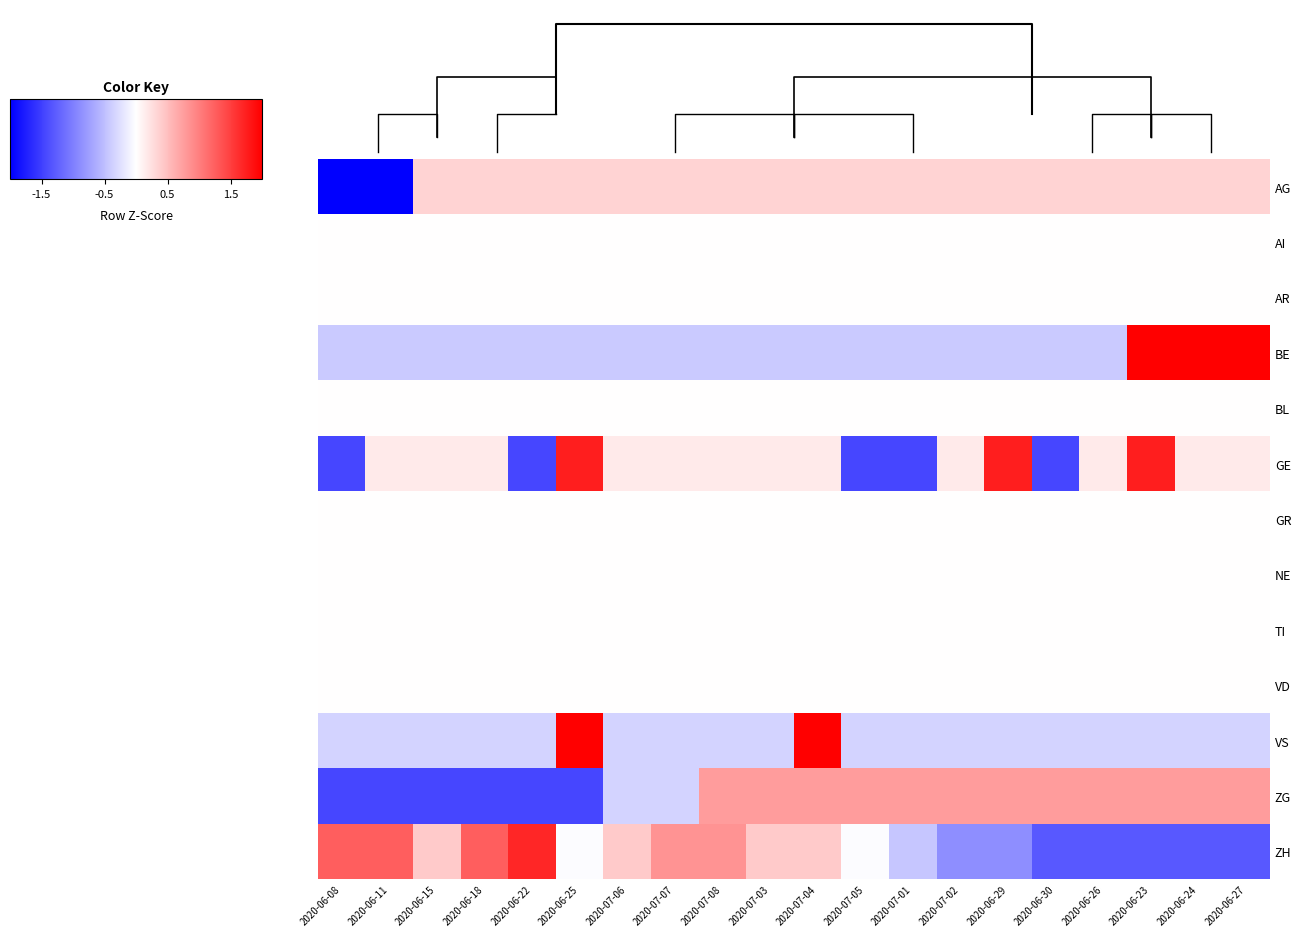

Rank the series at 2020-06-11 from lowest to highest value.

AG, ZG, BE, VS, AI, AR, BL, GR, NE, TI, VD, GE, ZH